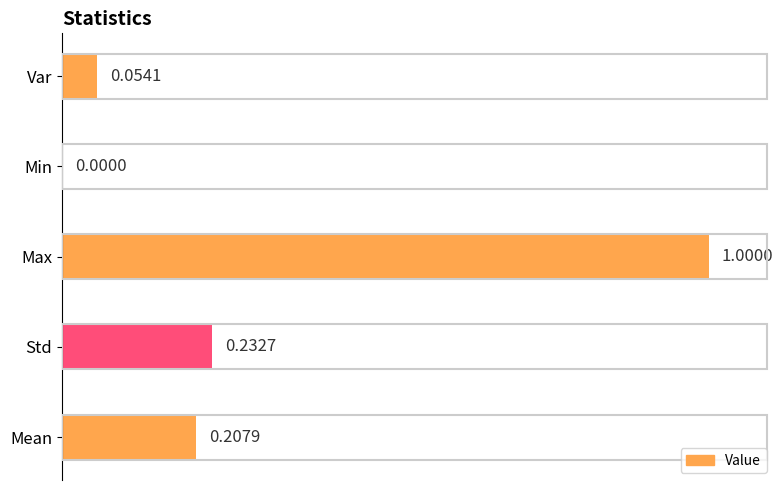

Which category has the highest value across all series?

Max